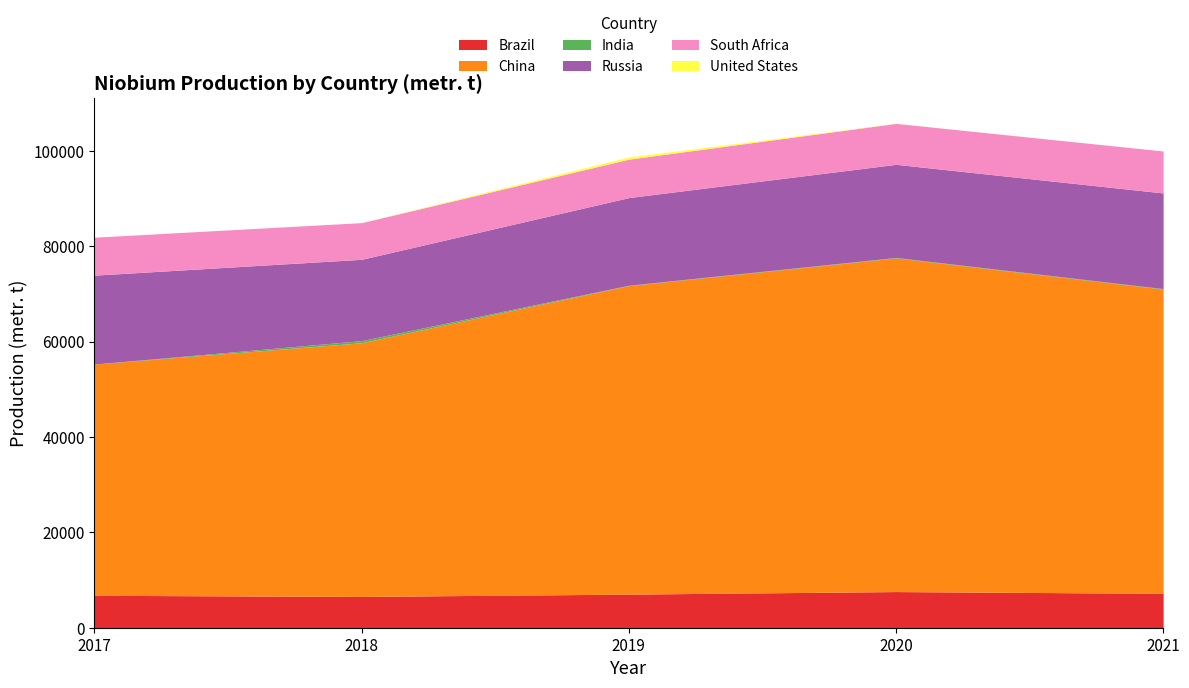

True or false: India has more than 1 interior local peaks.

False